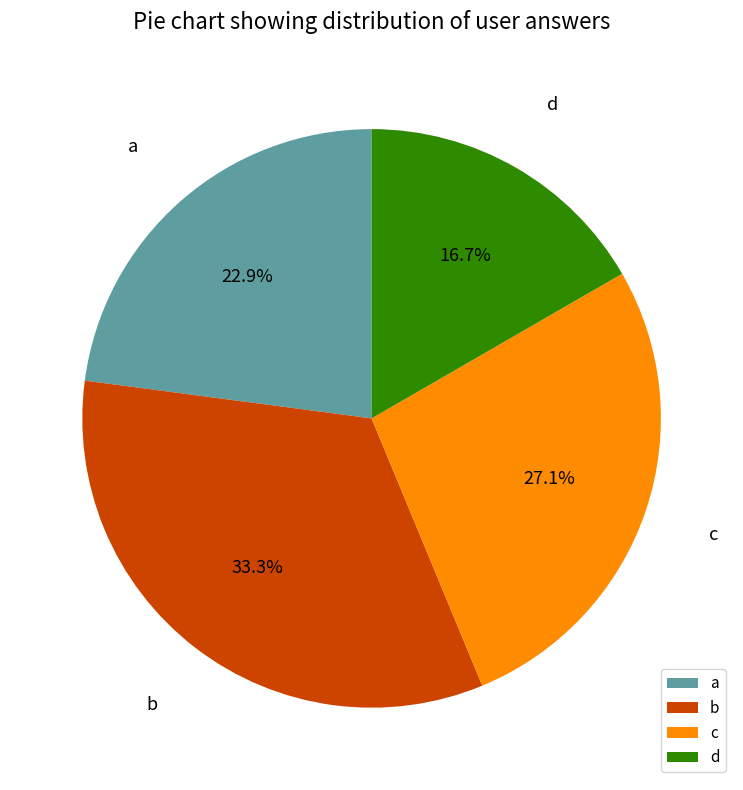

What percentage is the d slice, to the nearest percent?

17%